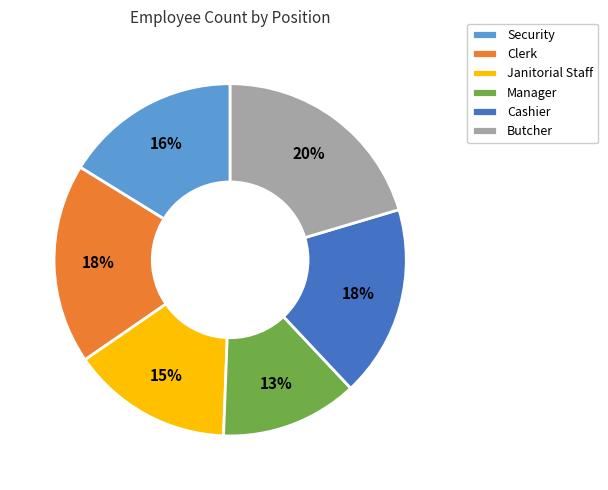

Approximately how many times larger is the value at Cashier compared to Butcher?

0.9